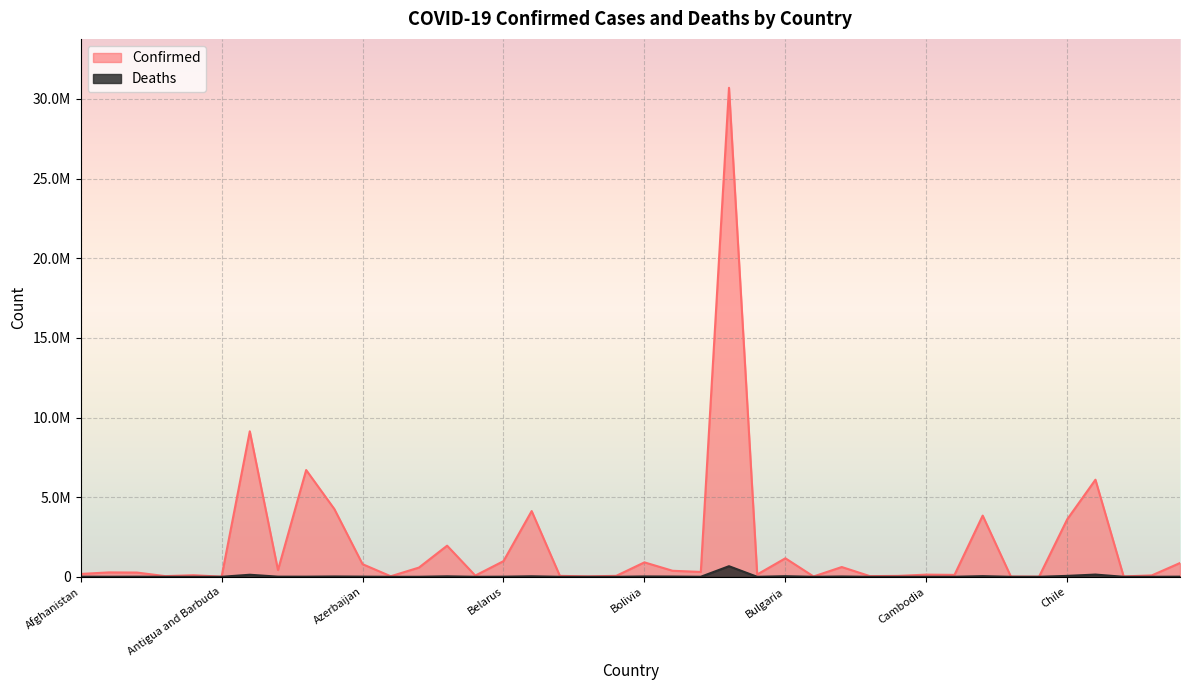

At which category does the chart reach its minimum across all series?

Bhutan